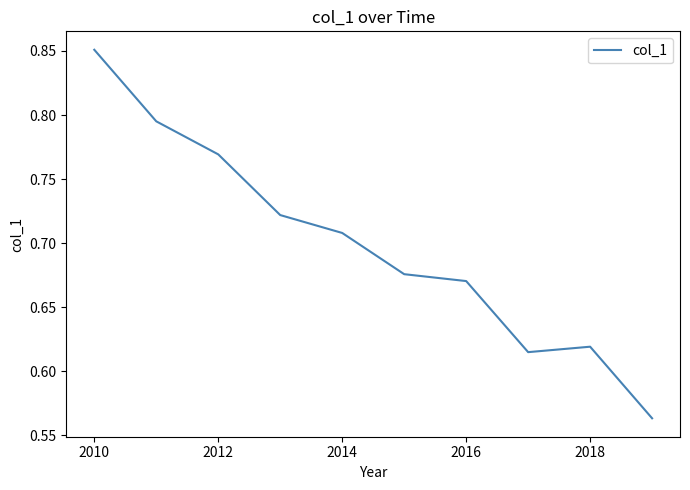

What is the difference between the maximum and minimum values?

0.3